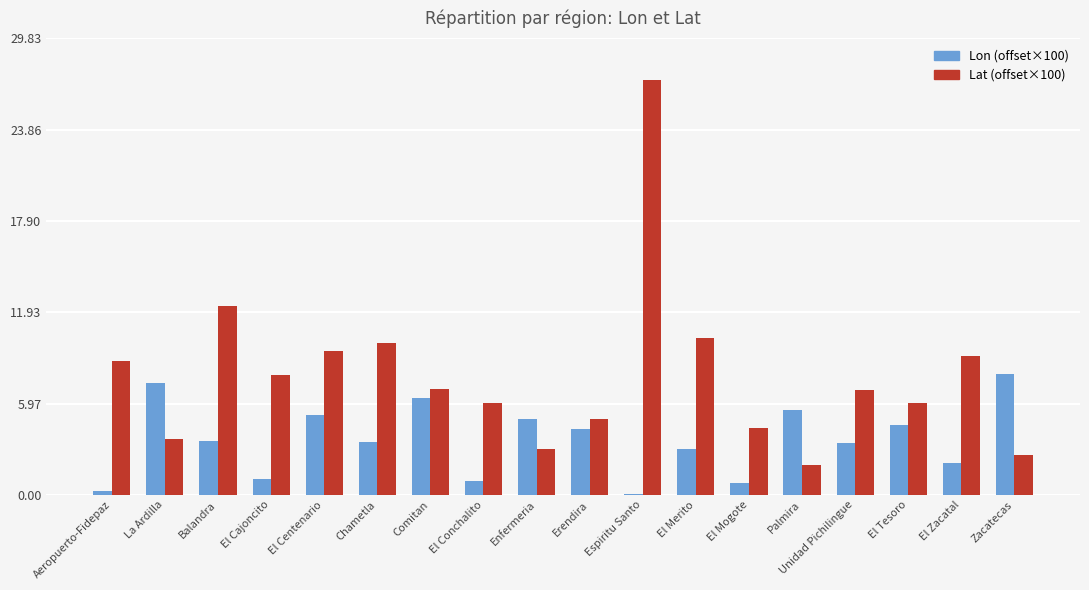

At which category is the sum across all series the highest?

Espiritu Santo